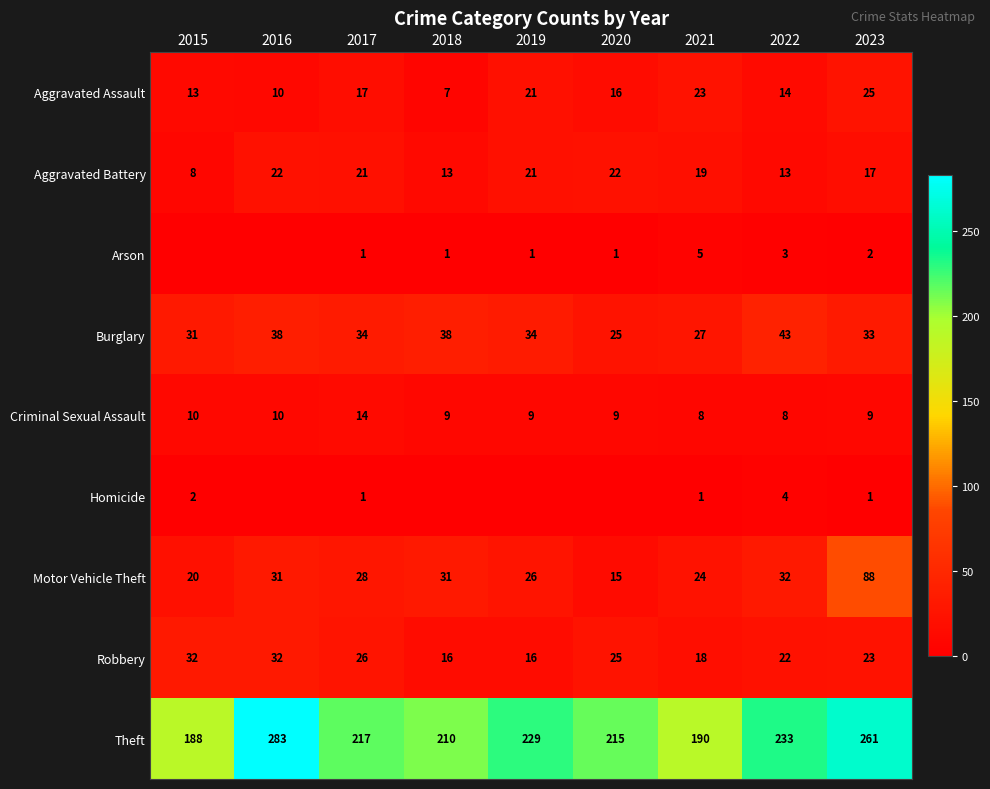

What is the spread (max minus min) of values at 2017?

216